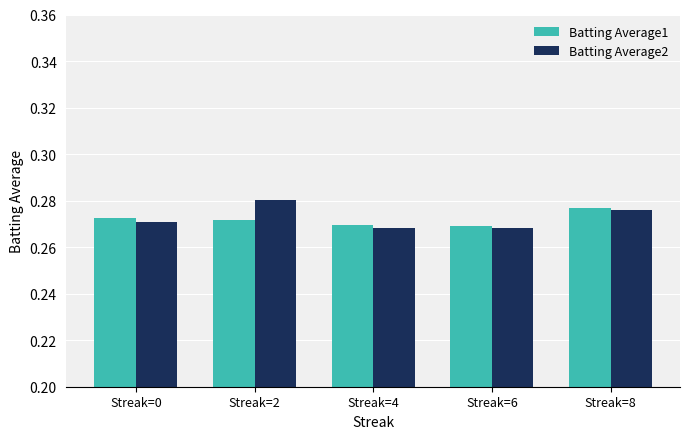

Rank the series at Streak=2 from lowest to highest value.

Batting Average1, Batting Average2